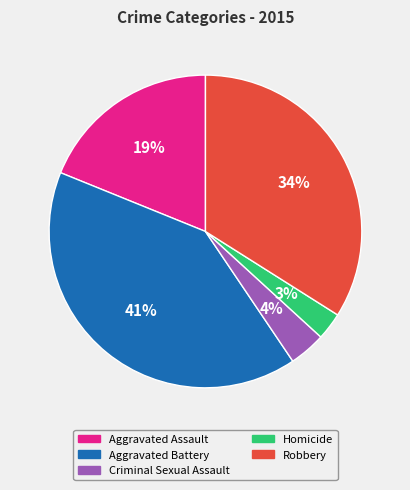

Count the number of slices in the pie.

5